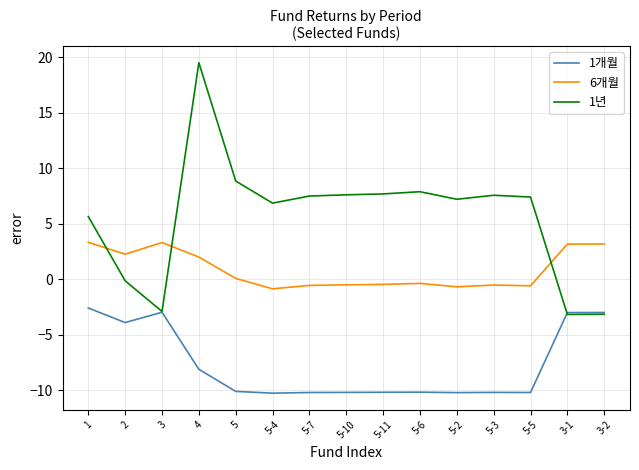

Rank the series by their average value, from highest to lowest.

1년, 6개월, 1개월